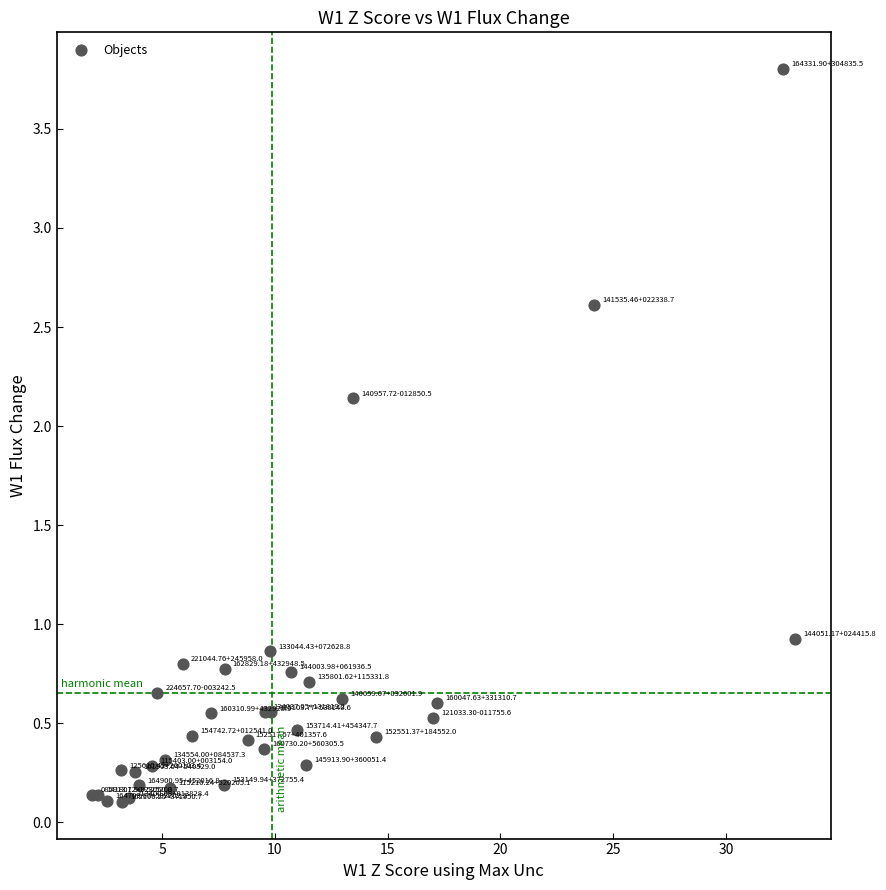

What Y value in the scatter plot is closest to 1?

0.9